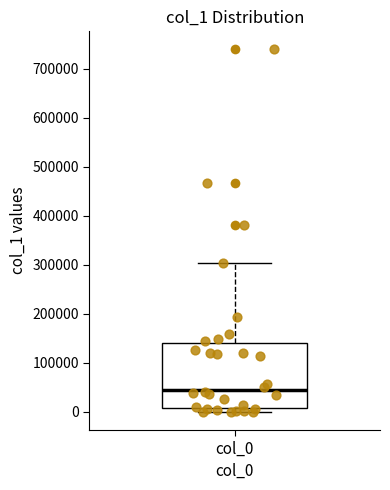

Transcribe this box plot: give where the median line is, the range the box spans, and where the two whiskers end, as read against the y-axis. The values are not printed on the chart, so give them approximately, as read against the axis.

median 50000, box 10000 to 140000, whiskers 0 to 300000